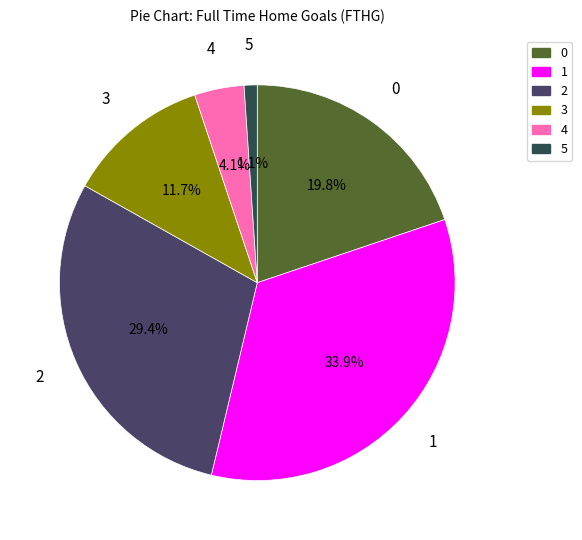

How many slices are in this pie chart?

6